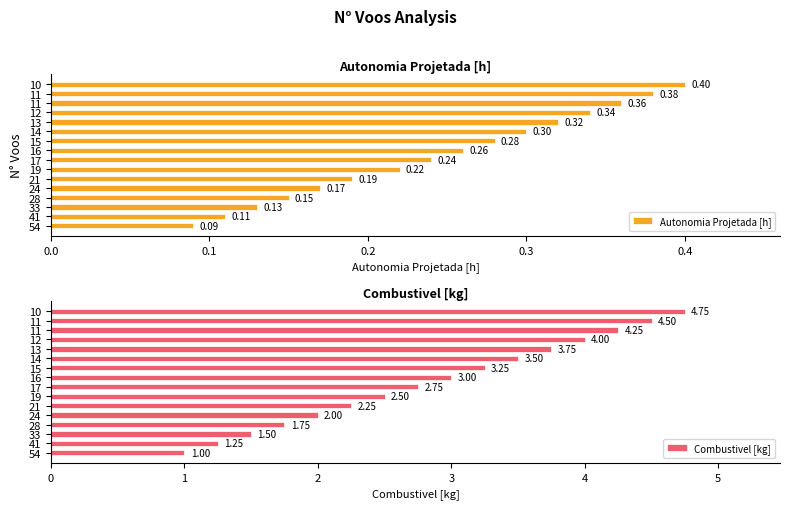

Is the value of Combustivel [kg] at 33 greater than the value of Autonomia Projetada [h] at 24?

Yes